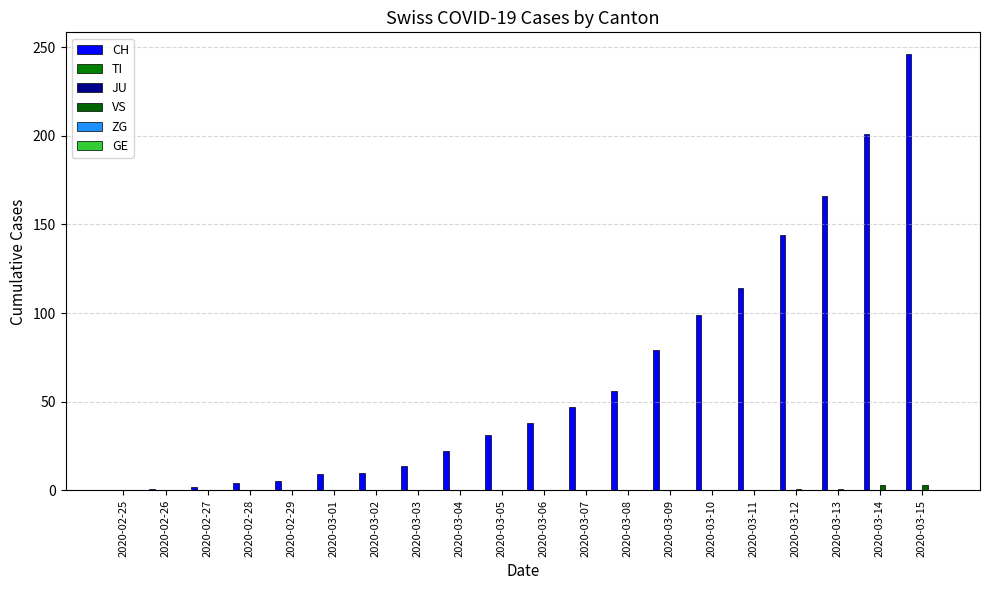

What is the label of the 20th bar from the left?

2020-03-15